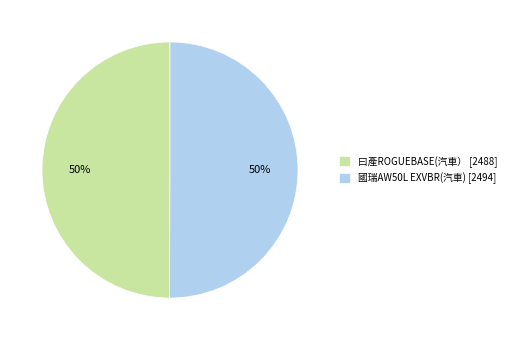

Count the number of slices in the pie.

2